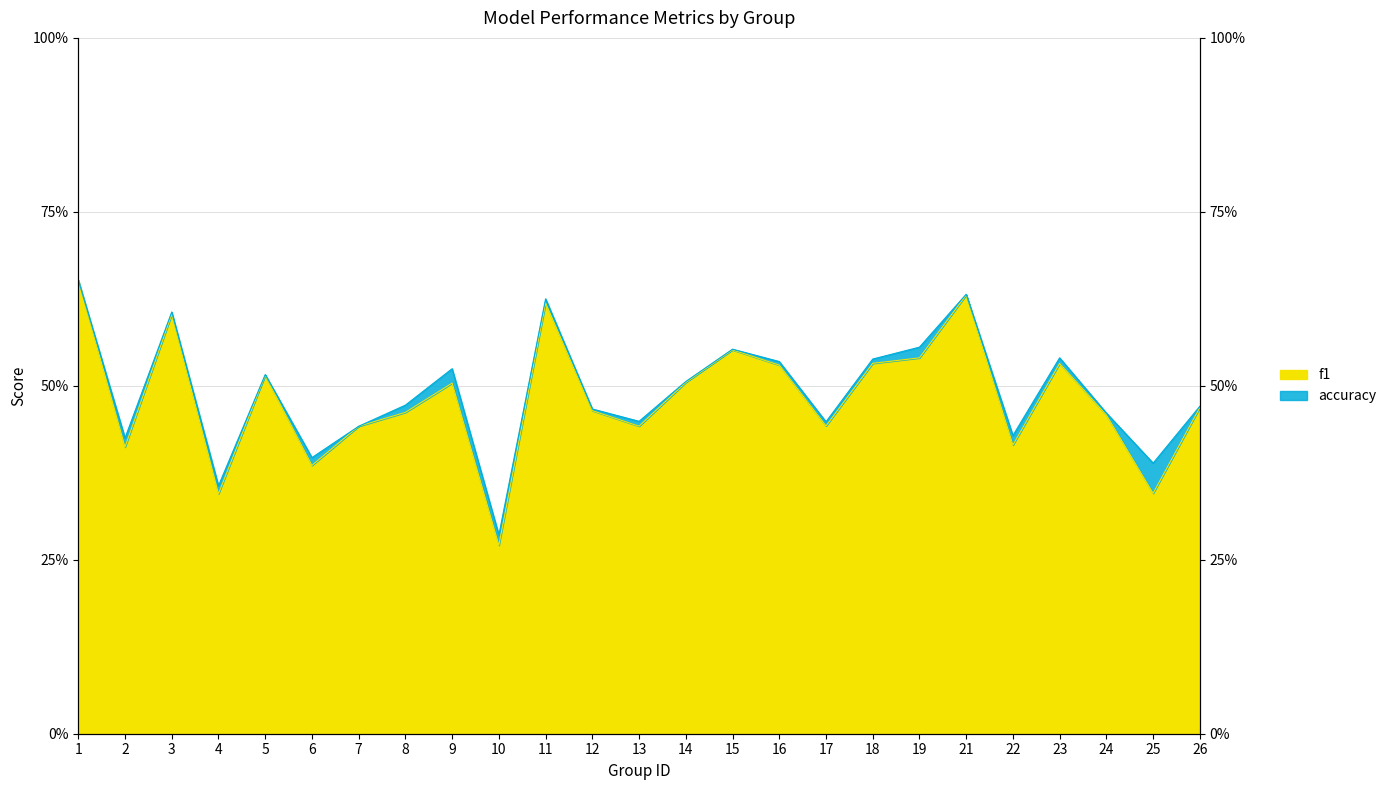

Which series has the widest spread of values?

f1